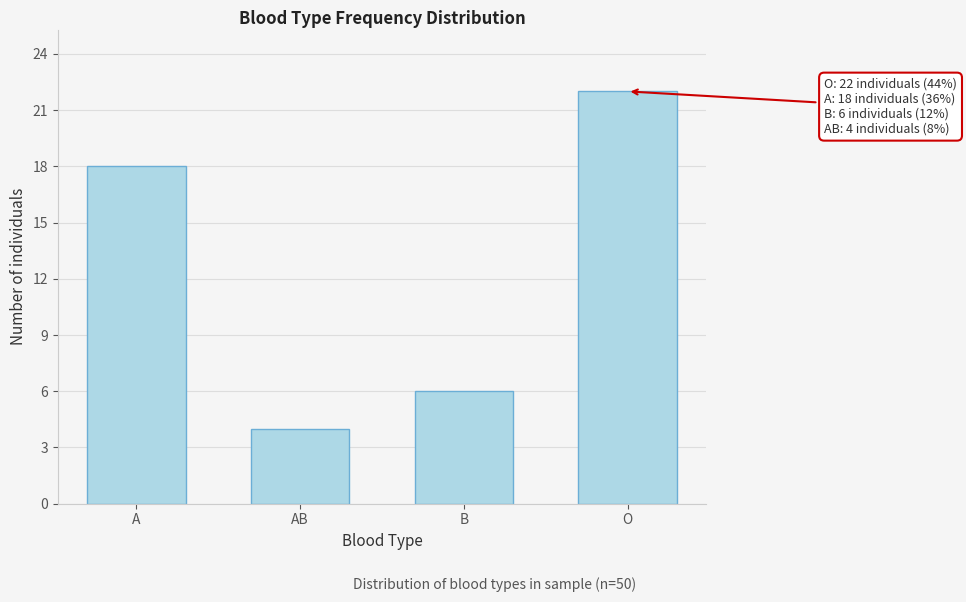

Reading right to left, list all the values displayed in this chart.

O=22	B=6	AB=4	A=18